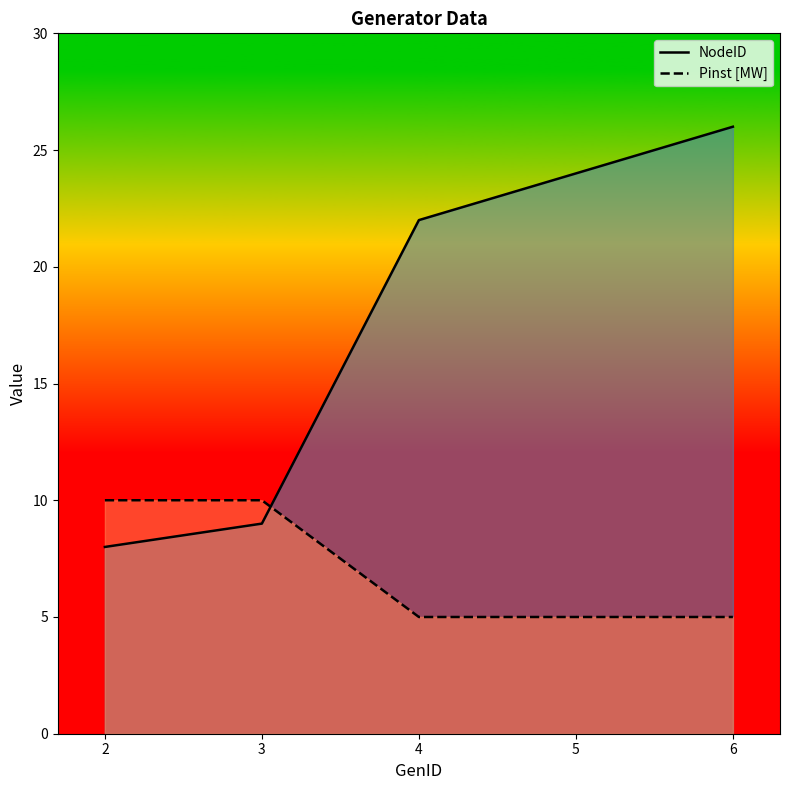

Reading right to left, list all the values displayed in this chart.

NodeID: 6=26	5=24	4=22	3=9	2=8
Pinst [MW]: 6=5	5=5	4=5	3=10	2=10